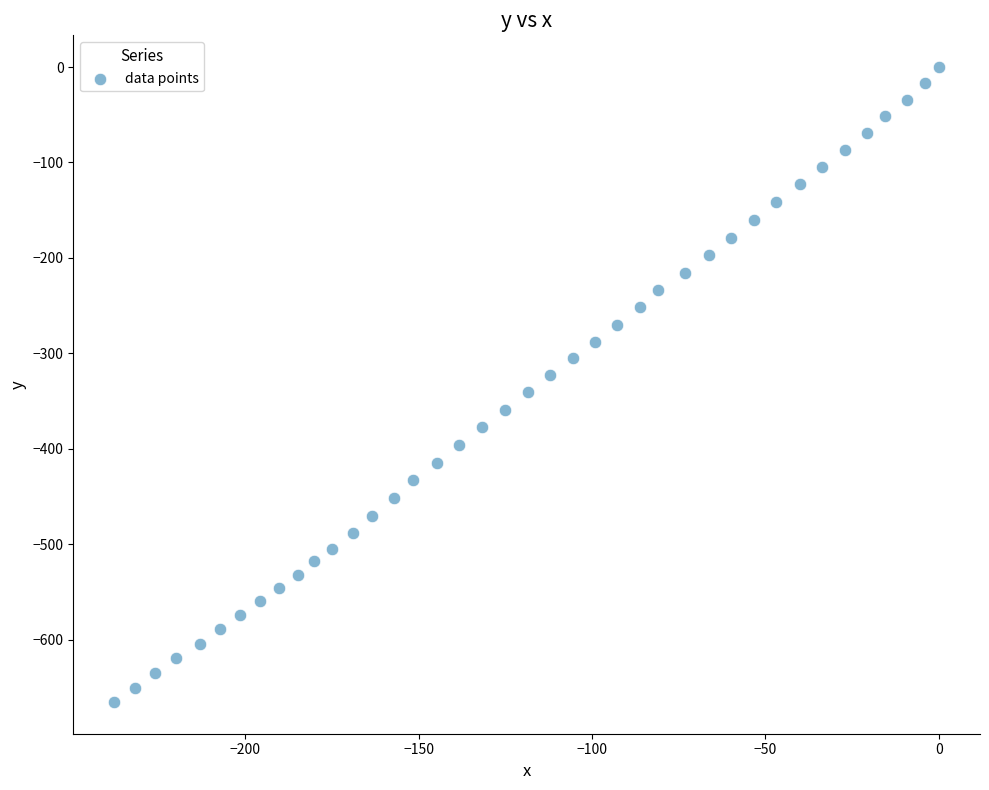

What is the range of X values (max minus min)?

237.7